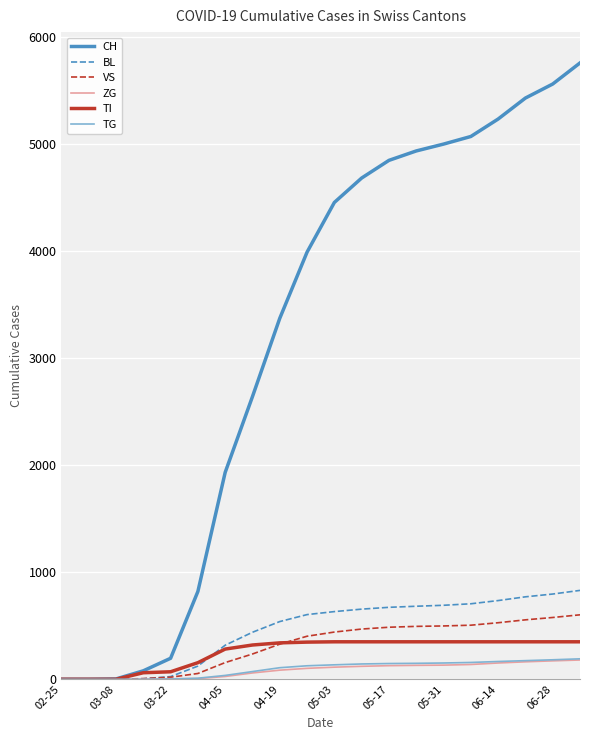

What are all the series names shown in the legend?

CH, BL, VS, ZG, TI, TG